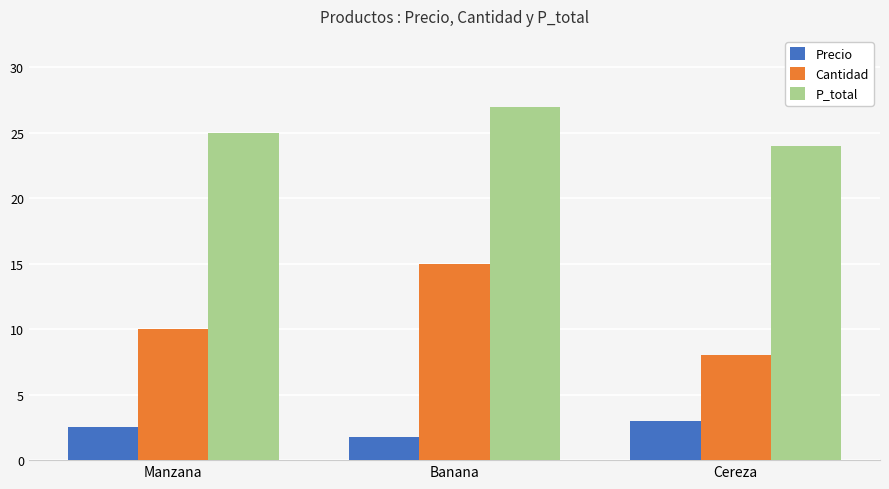

Read the Precio value at Manzana.

2.5